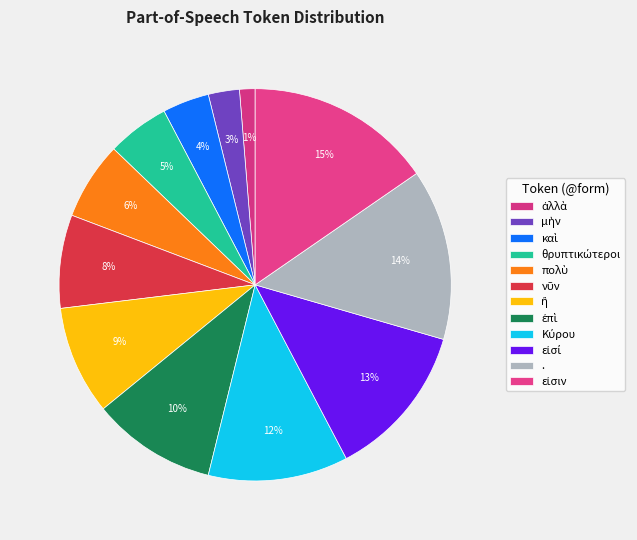

Count the number of slices in the pie.

12